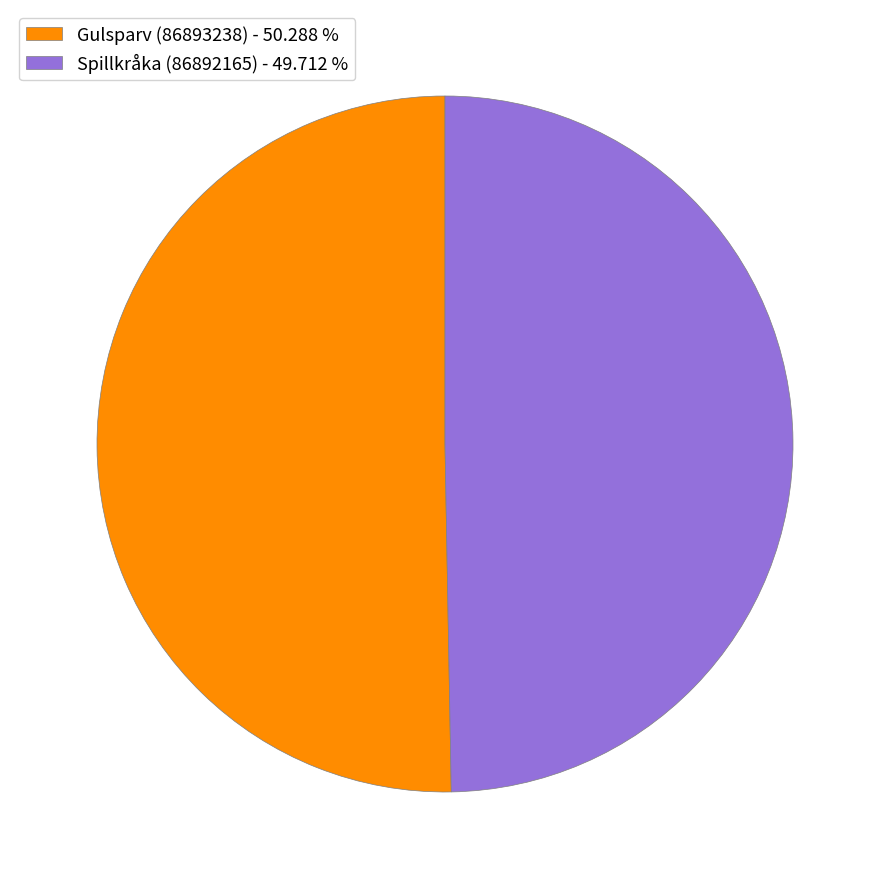

Which slice is the smallest?

Spillkråka (86892165)